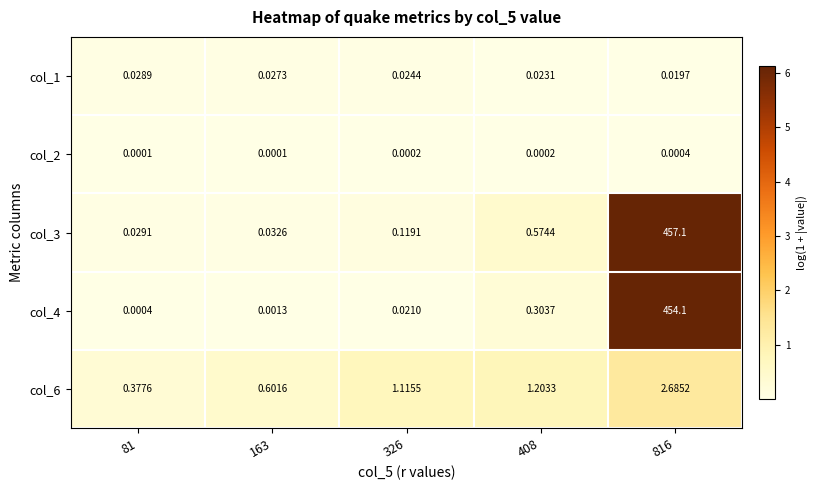

At which category is the sum across all series the highest?

816